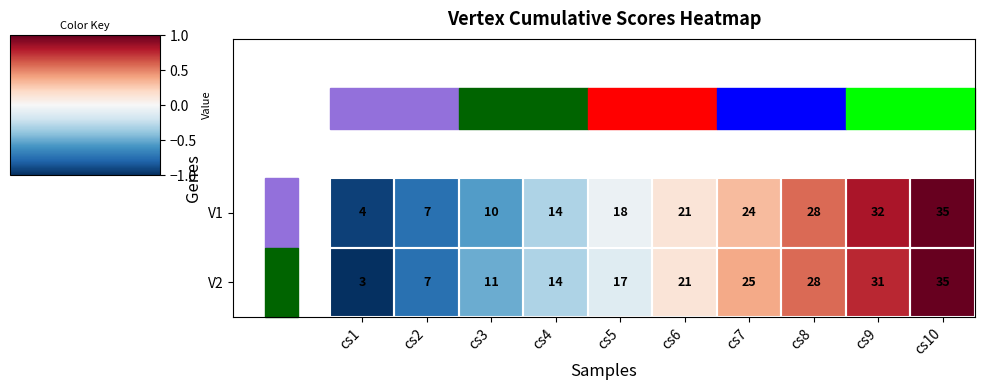

Which series changed the most between cs1 and cs7?

V2